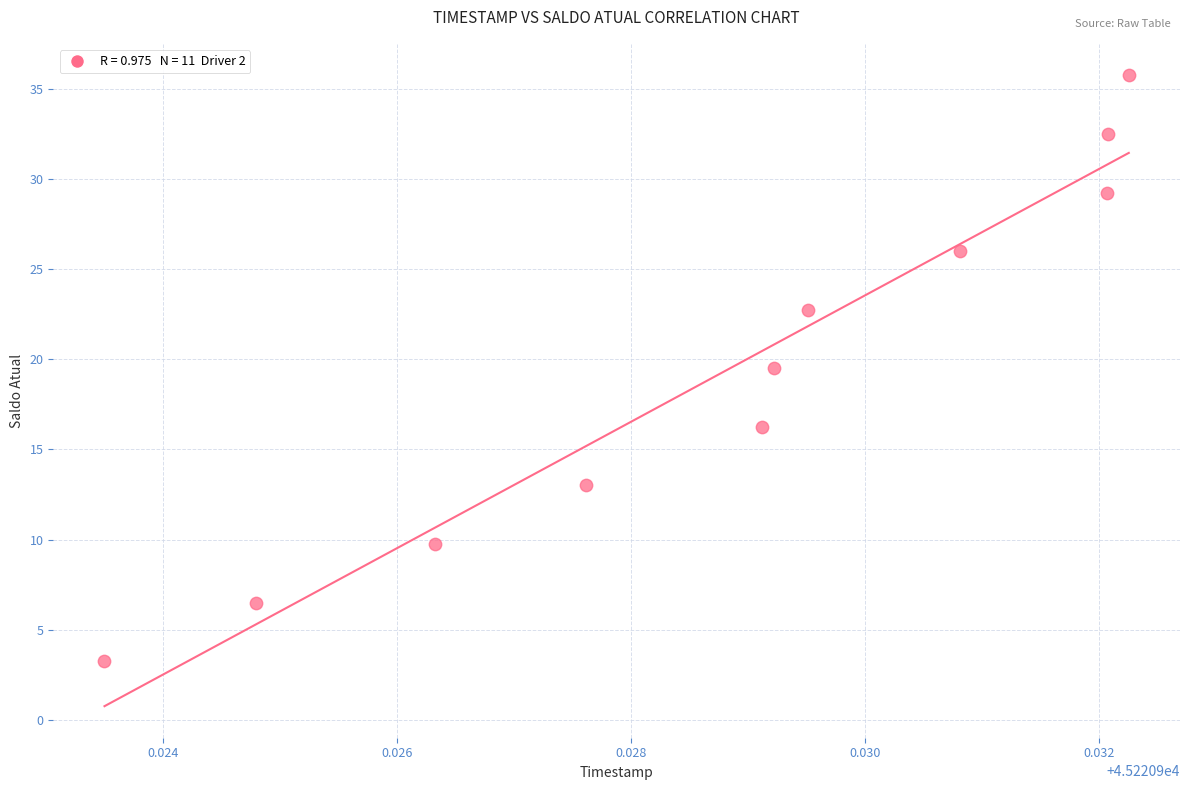

What is the average Y value?

19.5